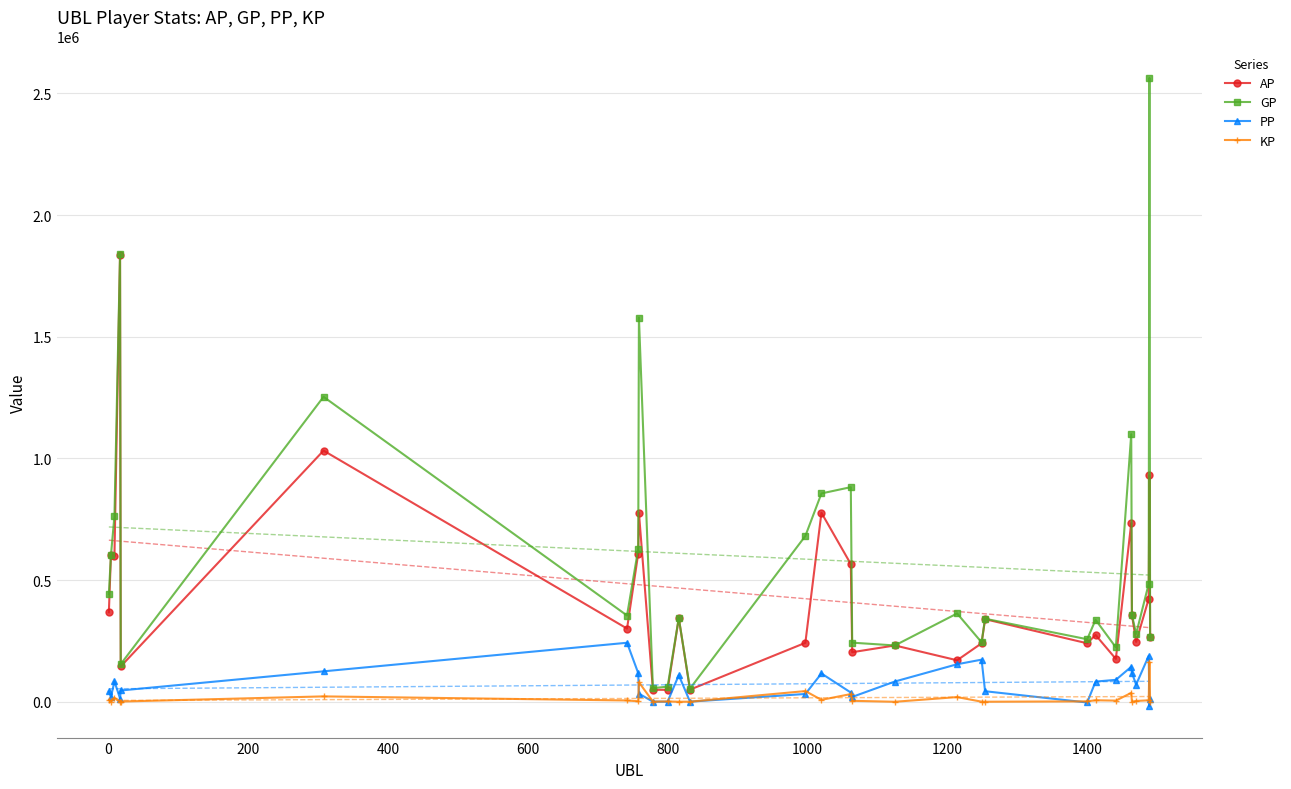

Which series has the largest range (max minus min)?

GP